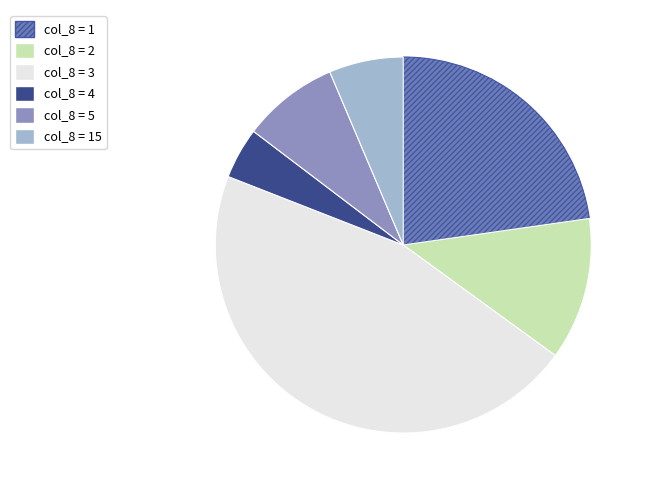

Is there a majority slice in this chart?

No